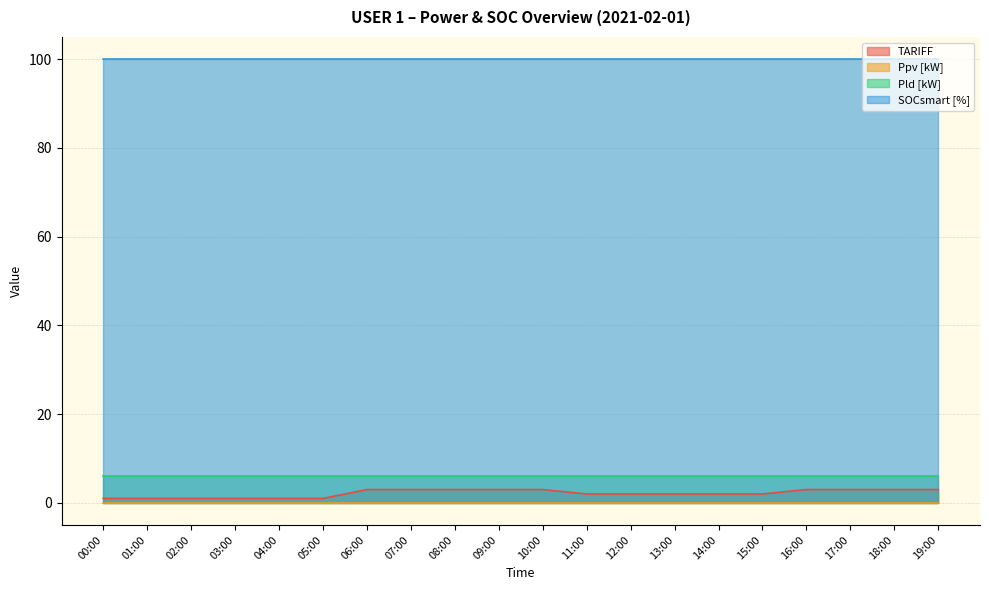

The SOCsmart [%] series shows 174 at 02:00. True or false?

False